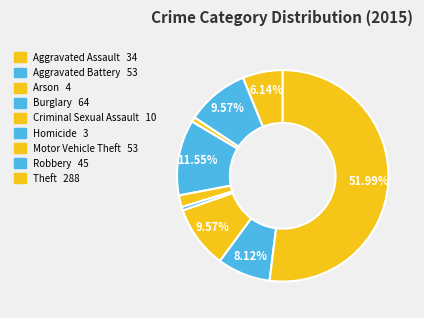

Which has a higher value, Aggravated Assault or Homicide?

Aggravated Assault